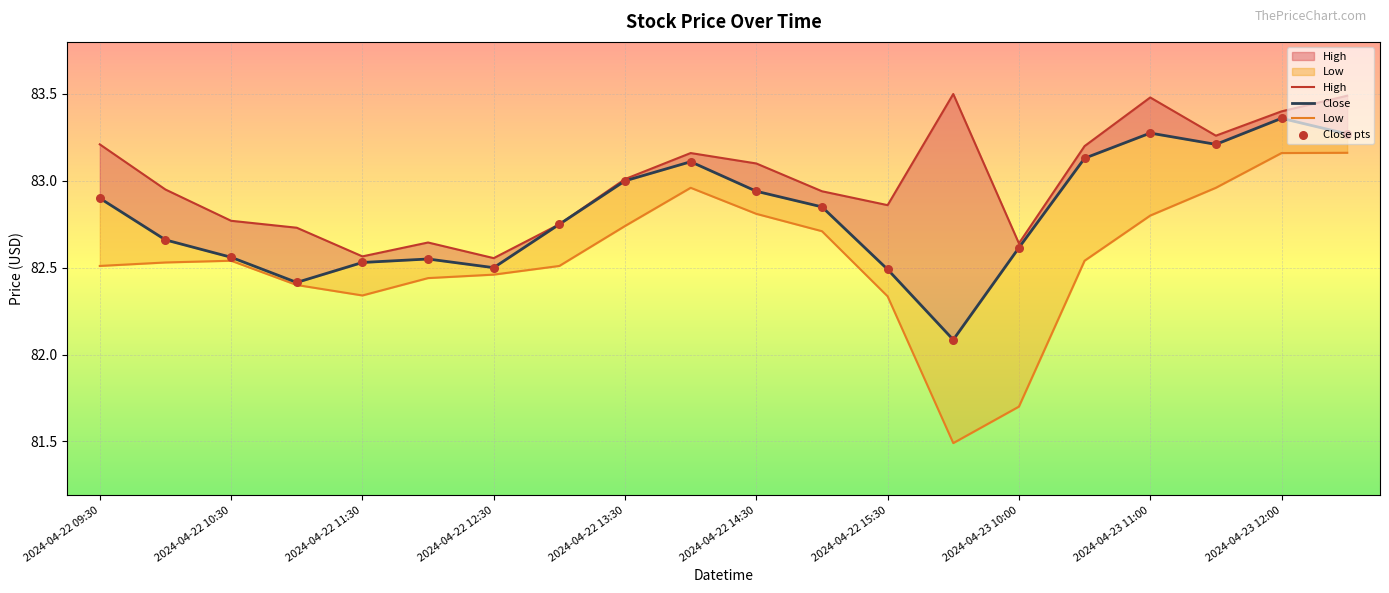

At which category is the sum across all series the highest?

2024-04-23 12:30